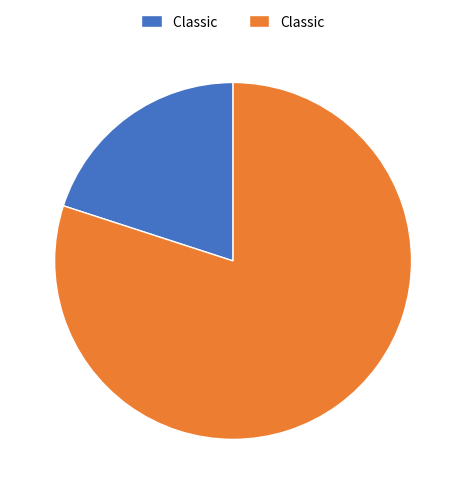

Does any single category account for the majority?

Yes